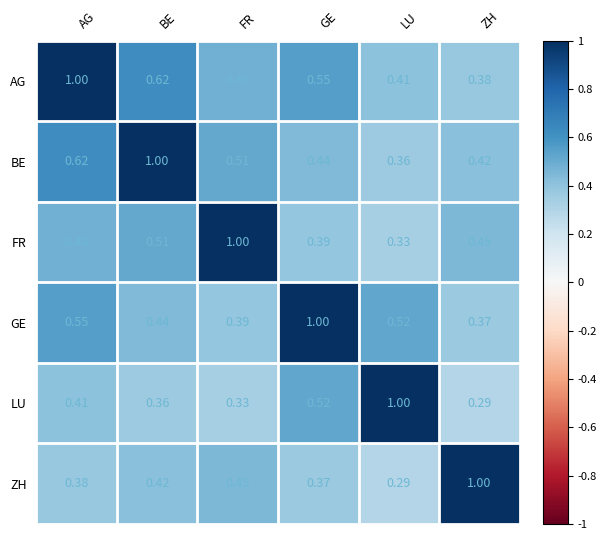

Which series has the largest total across all categories?

AG